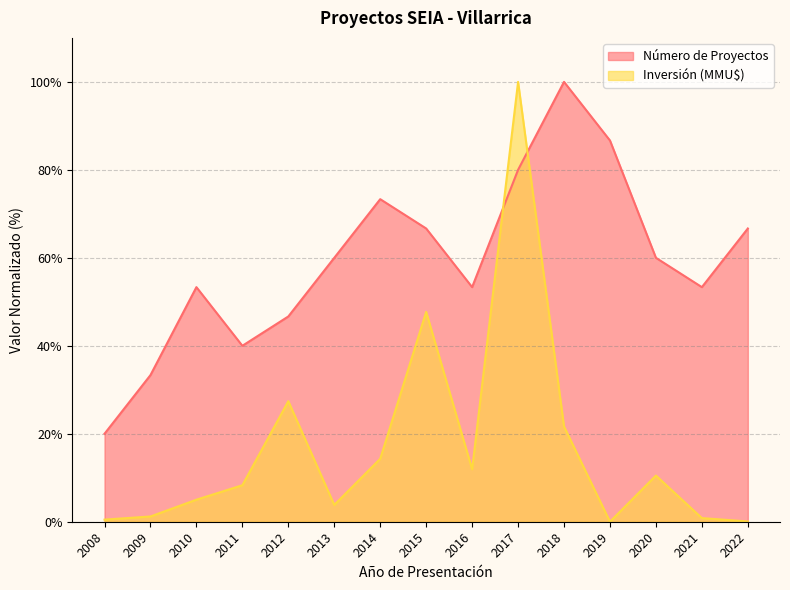

At which category does Número de Proyectos reach its first local peak?

2010